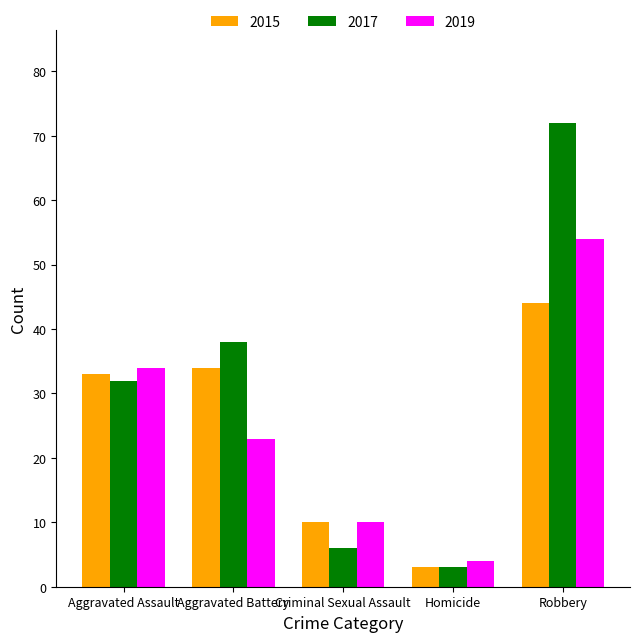

Reading left to right, transcribe all the data shown in this chart.

2015: 33	34	10	3	44
2017: 32	38	6	3	72
2019: 34	23	10	4	54